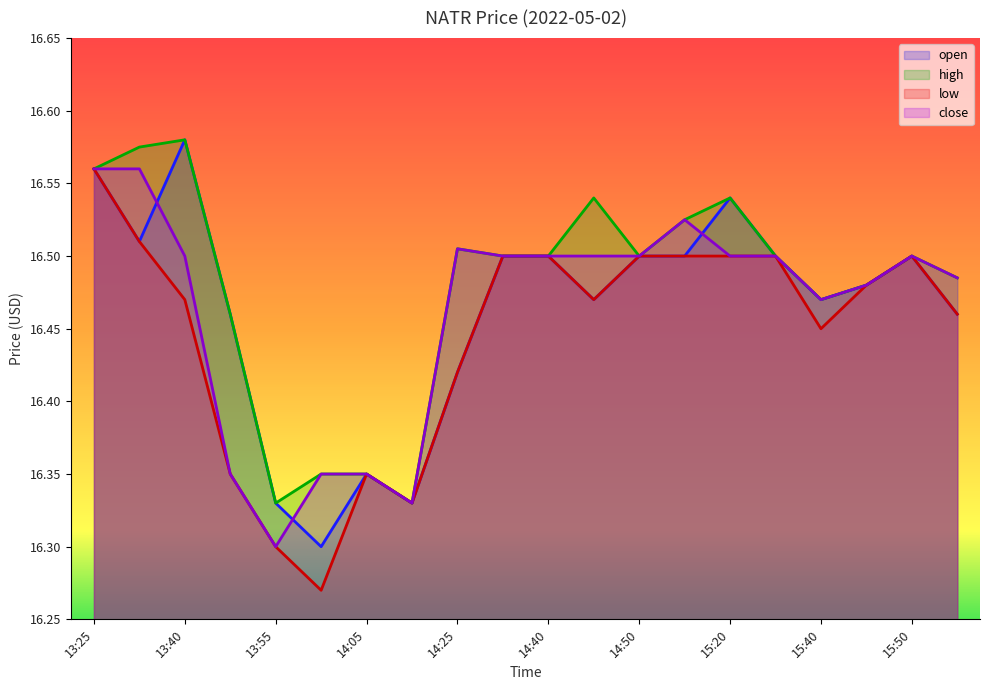

How many high values are between 16 and 17?

20